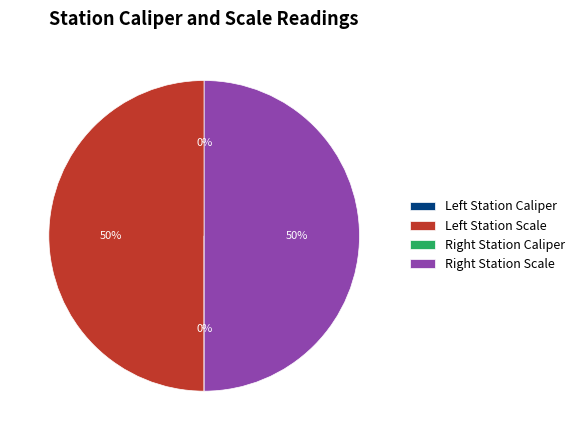

To the nearest percent, what is the average slice percentage?

25%